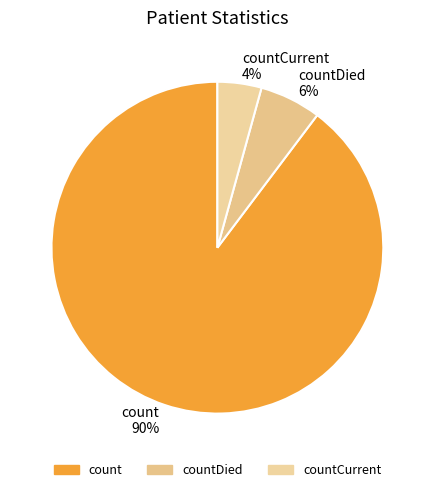

To the nearest percent, what is the average slice percentage?

33%